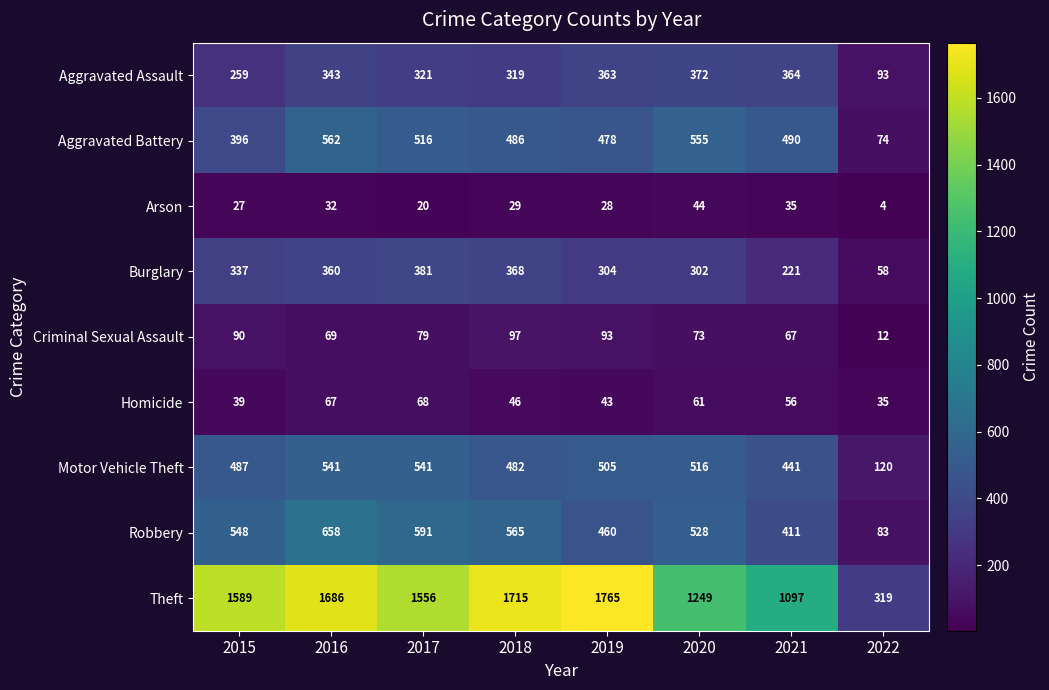

Which series has the largest range (max minus min)?

Theft